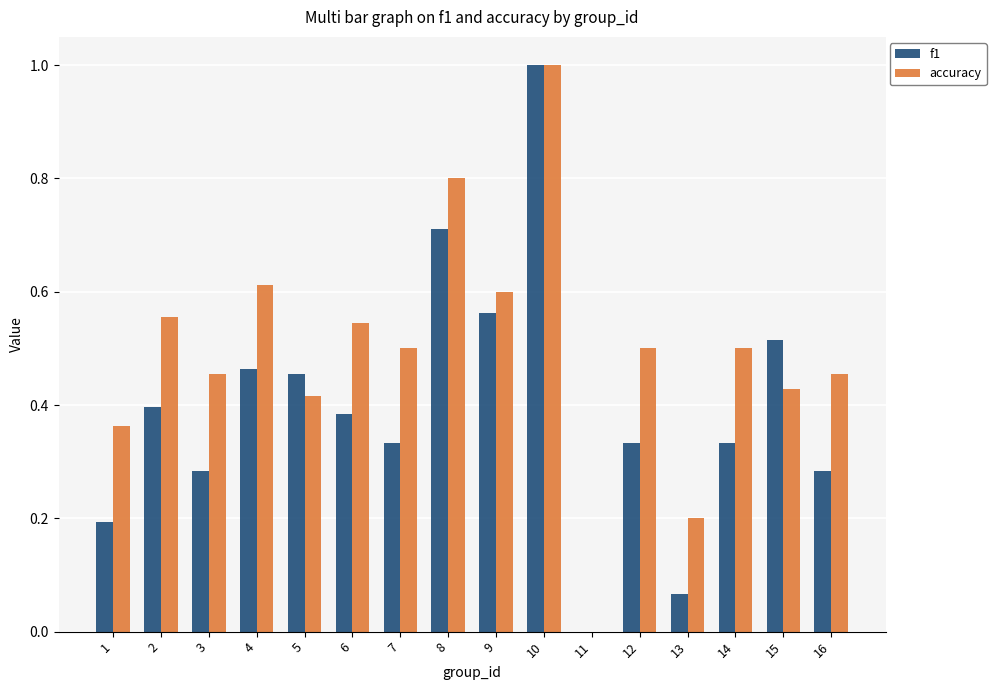

At which category does the chart reach its peak across all series?

10